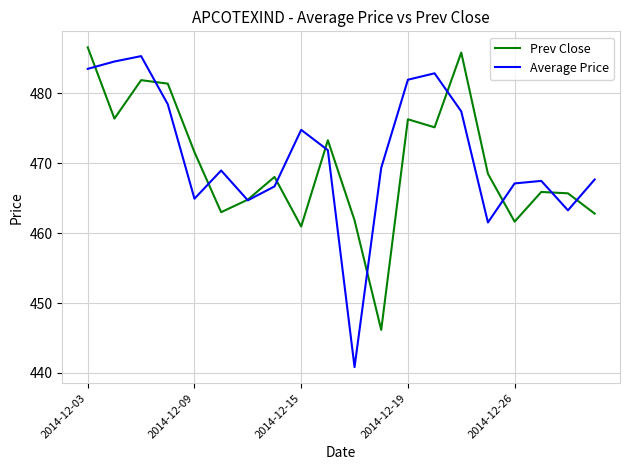

What is the lowest value of the Average Price series?

440.8